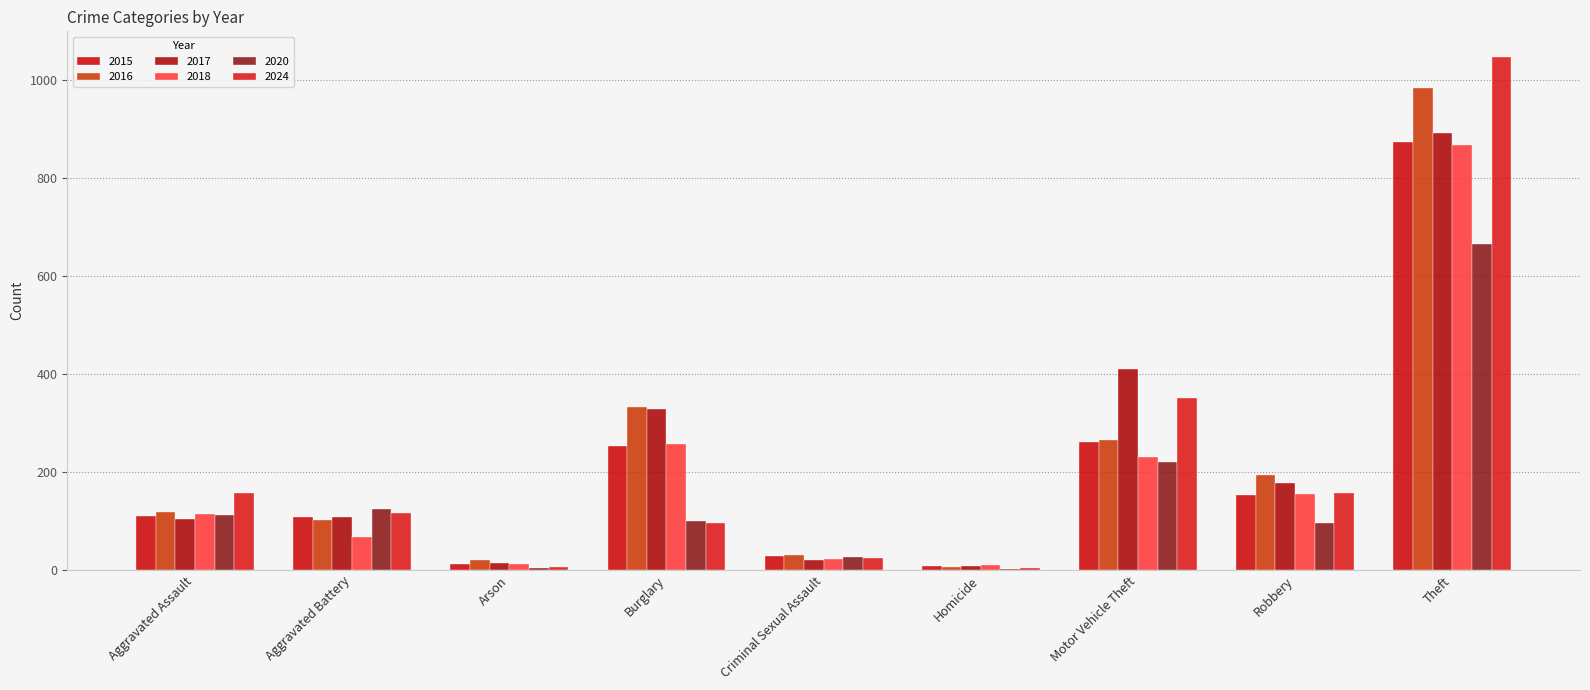

What is the sum of the 2015 values at Homicide and Aggravated Assault?

119